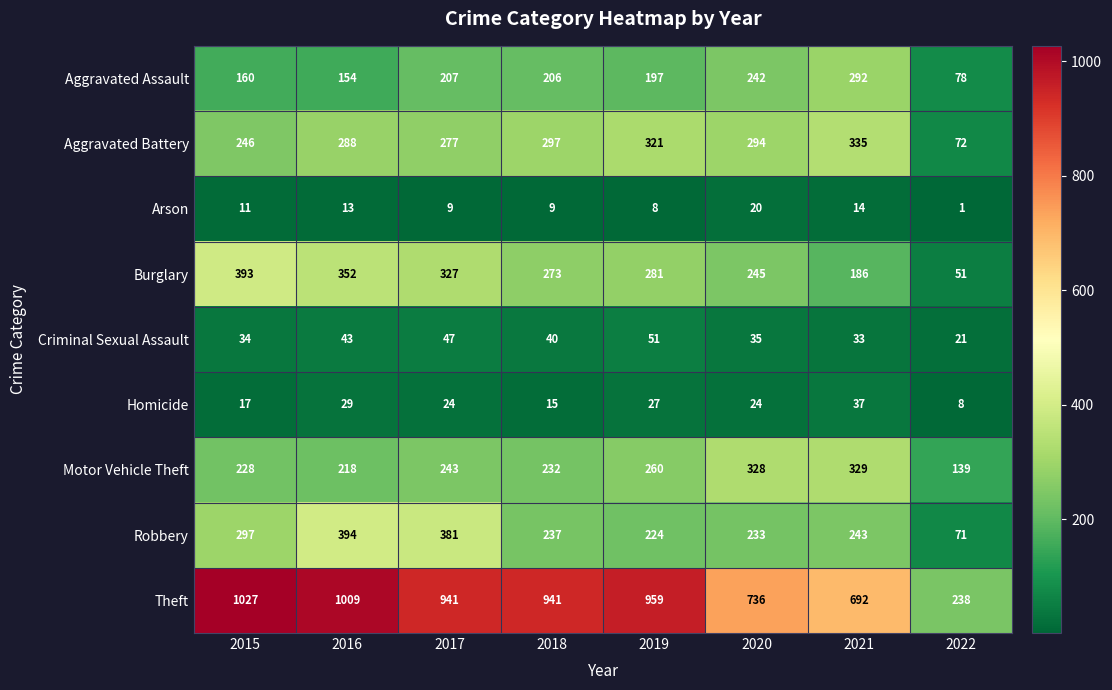

At which label does Aggravated Assault first exceed 206?

2017